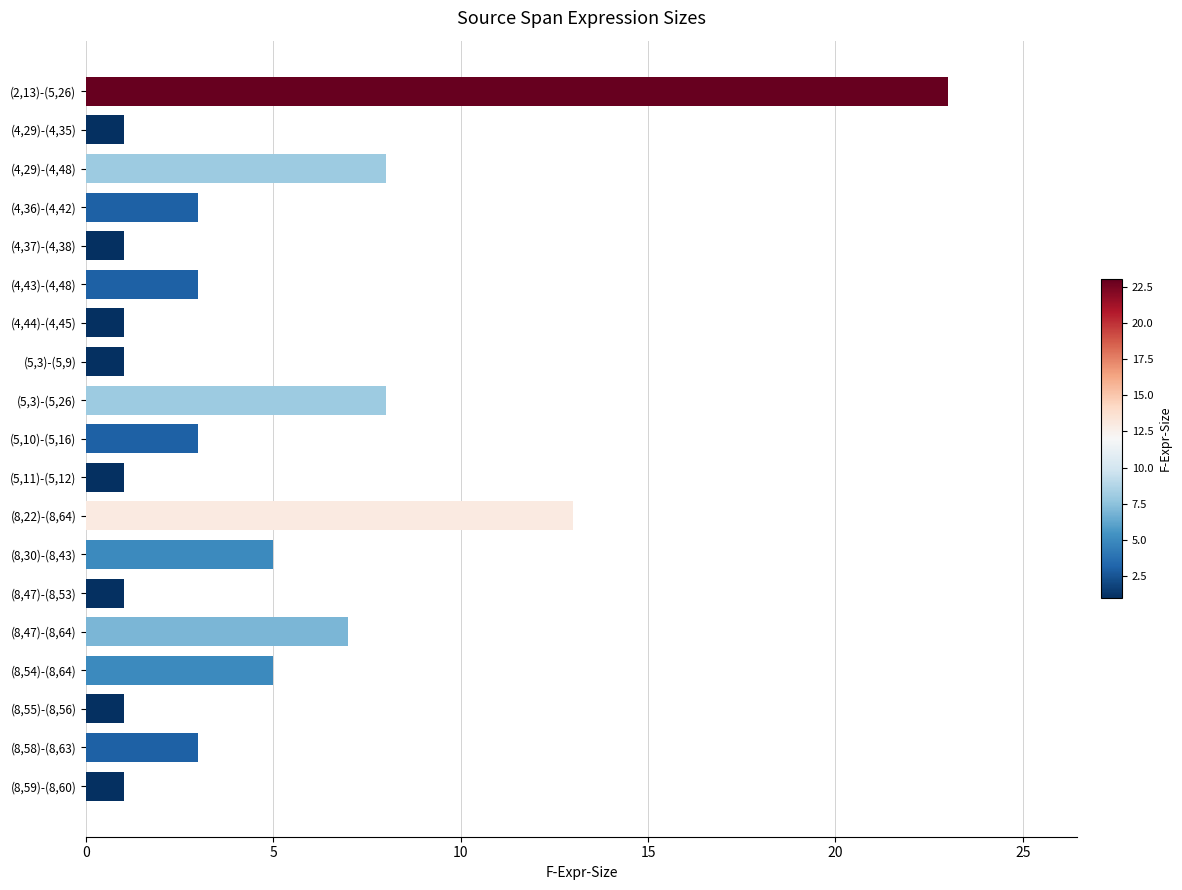

What is the difference between the second highest and minimum values?

12